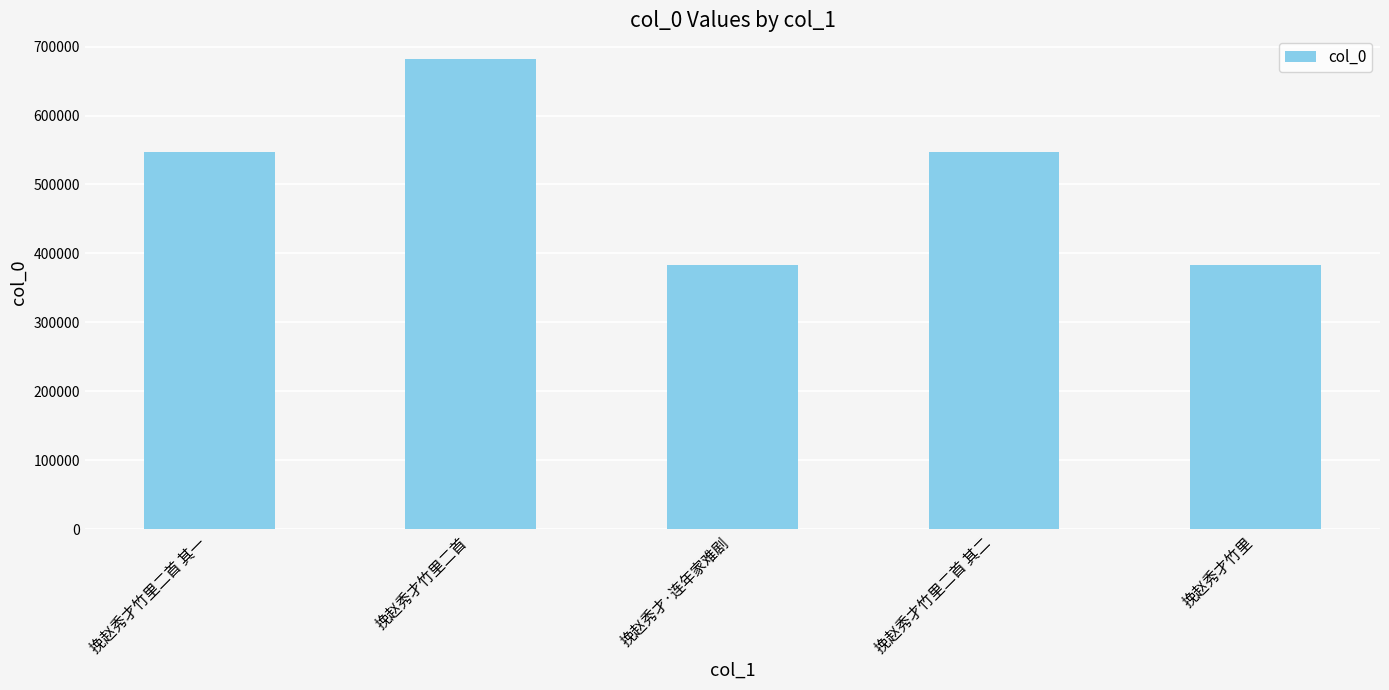

What is the greatest value displayed?

682160